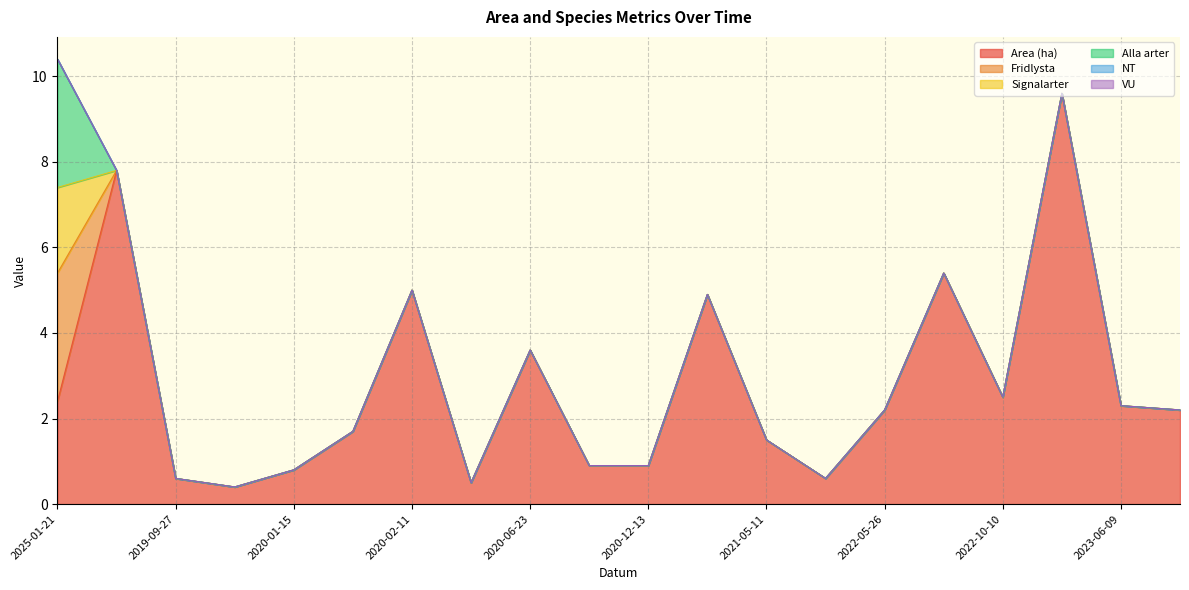

How many series are shown in this chart?

6